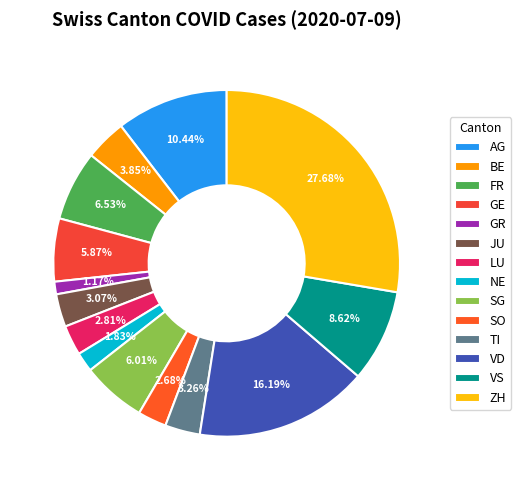

To the nearest percent, what is the difference between the VD and LU slice percentages?

13%